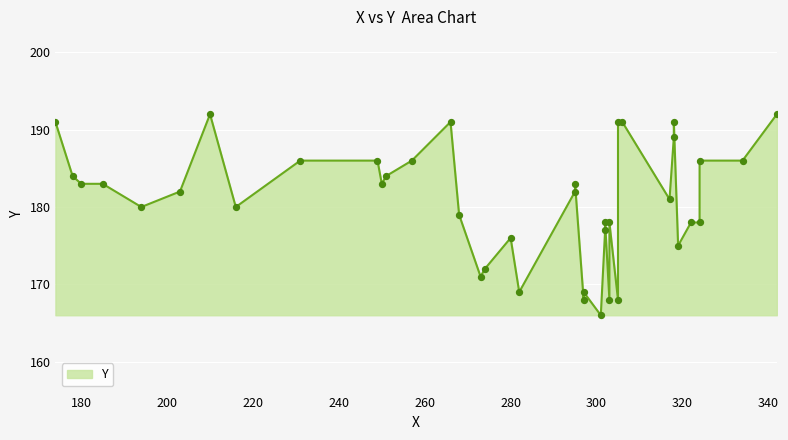

Between 251 and 319, which is larger?

251